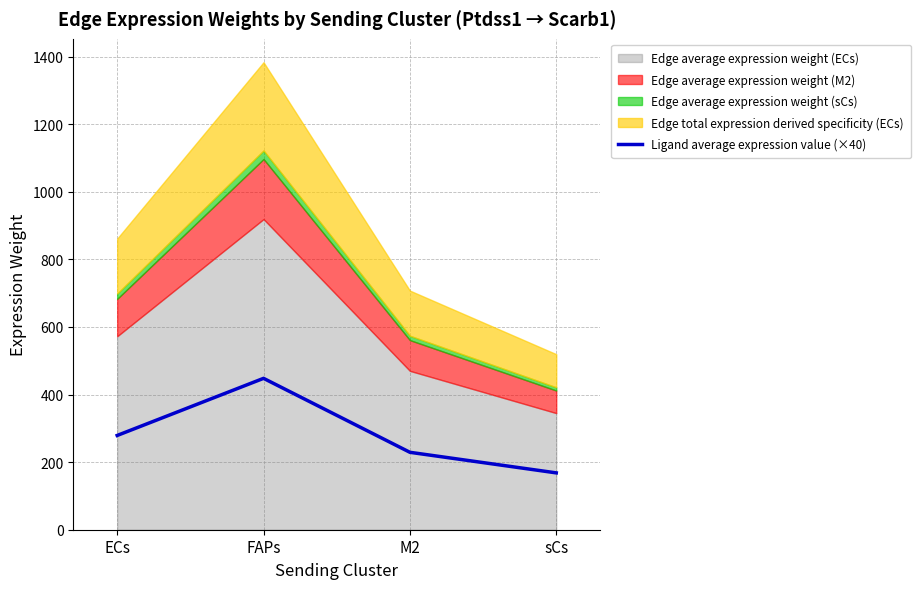

What is the difference between the second highest and second lowest values?

49.8